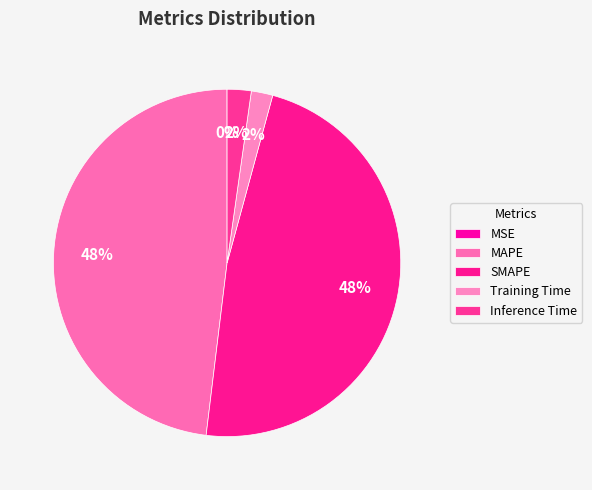

How many segments does this pie chart have?

5